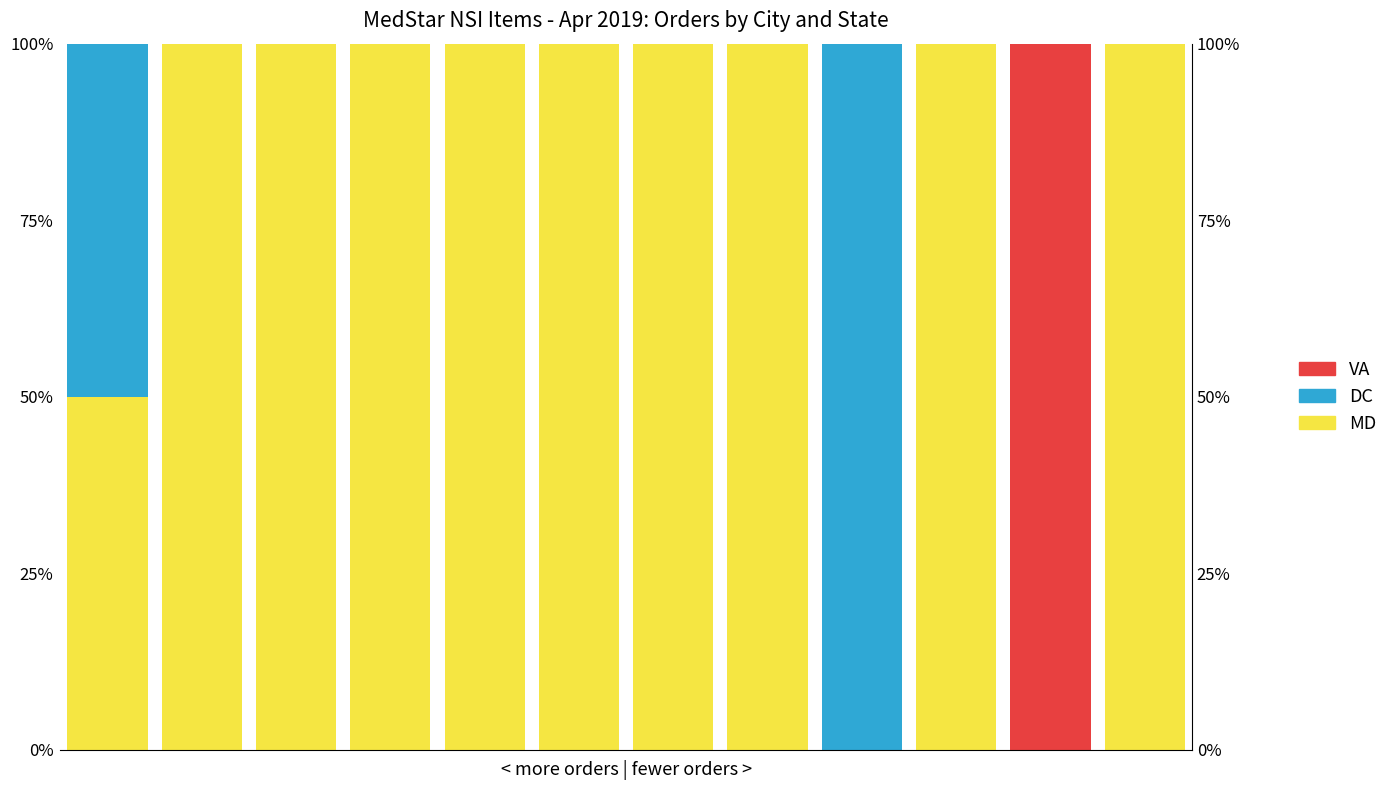

Does the chart contain stacked bars?

No